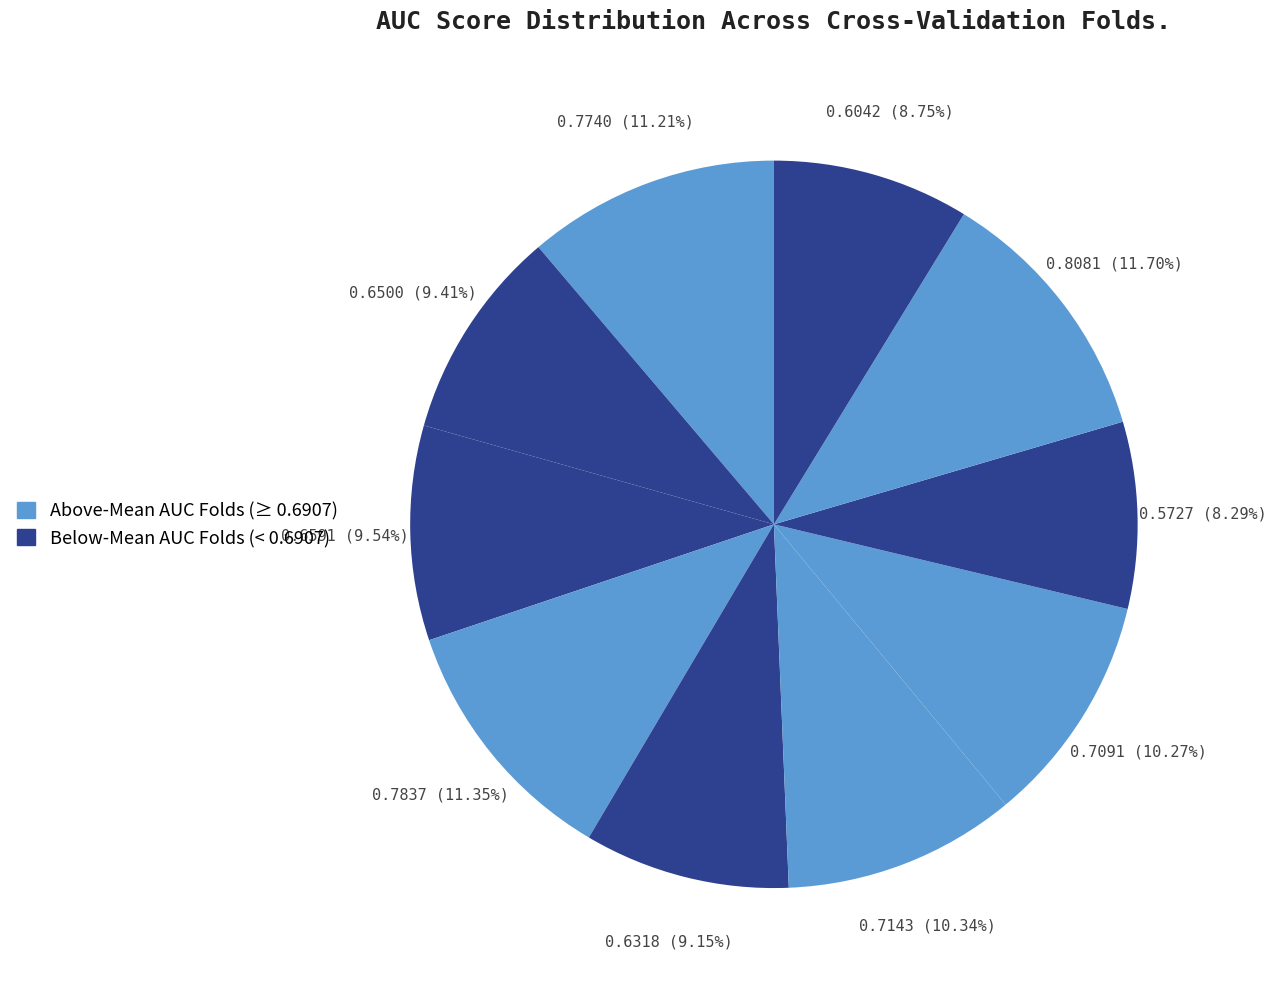

How many slices are in this pie chart?

10